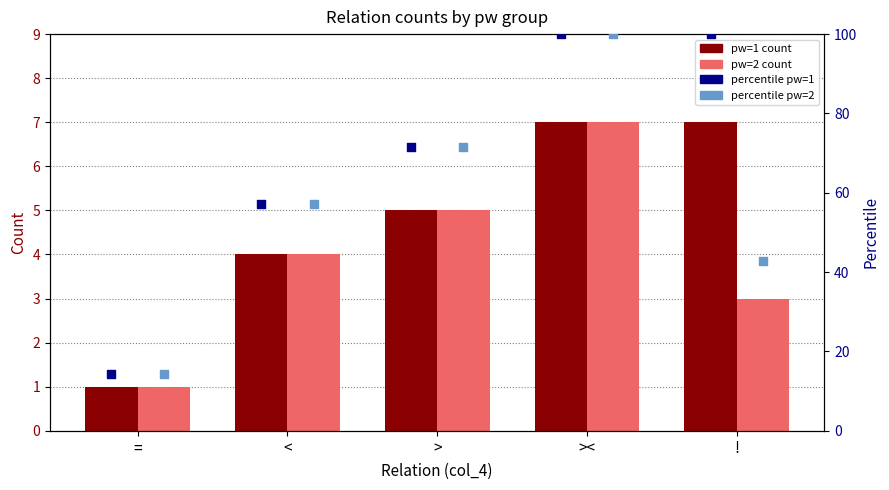

Is the value of pw=2 at = greater than the value of pw=1 at <?

No